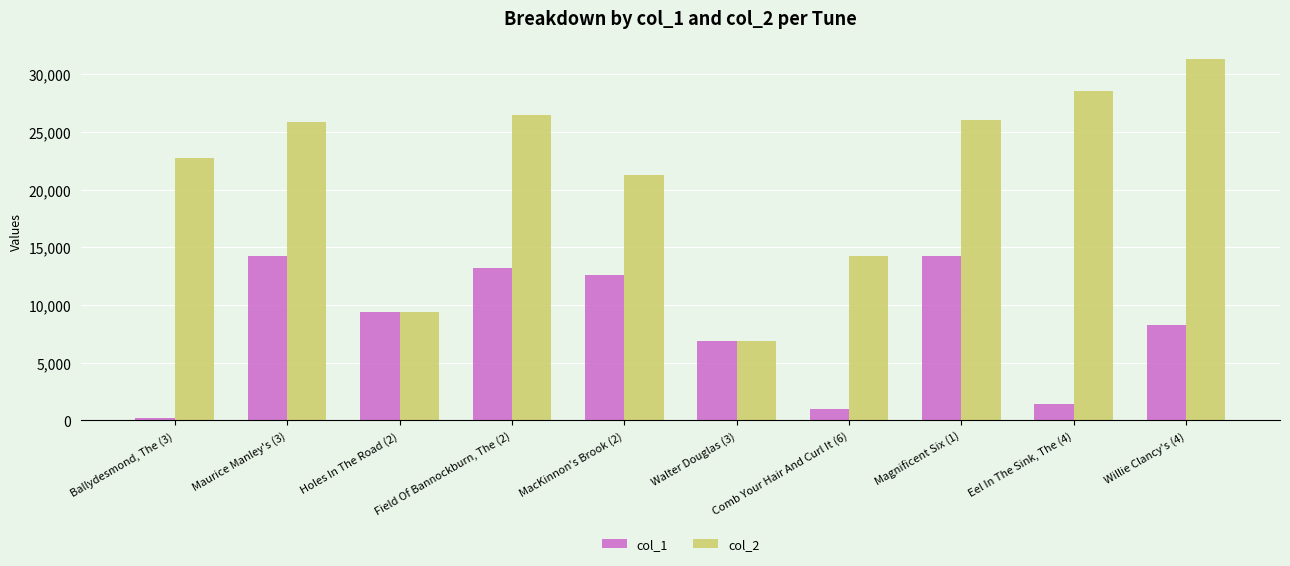

Rank the series by their average value, from highest to lowest.

col_2, col_1